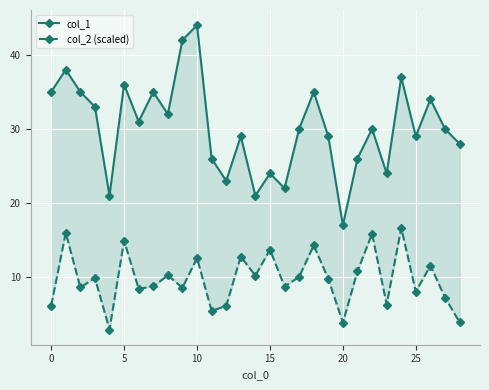

The col_1 series shows 29.0 at 13. True or false?

True